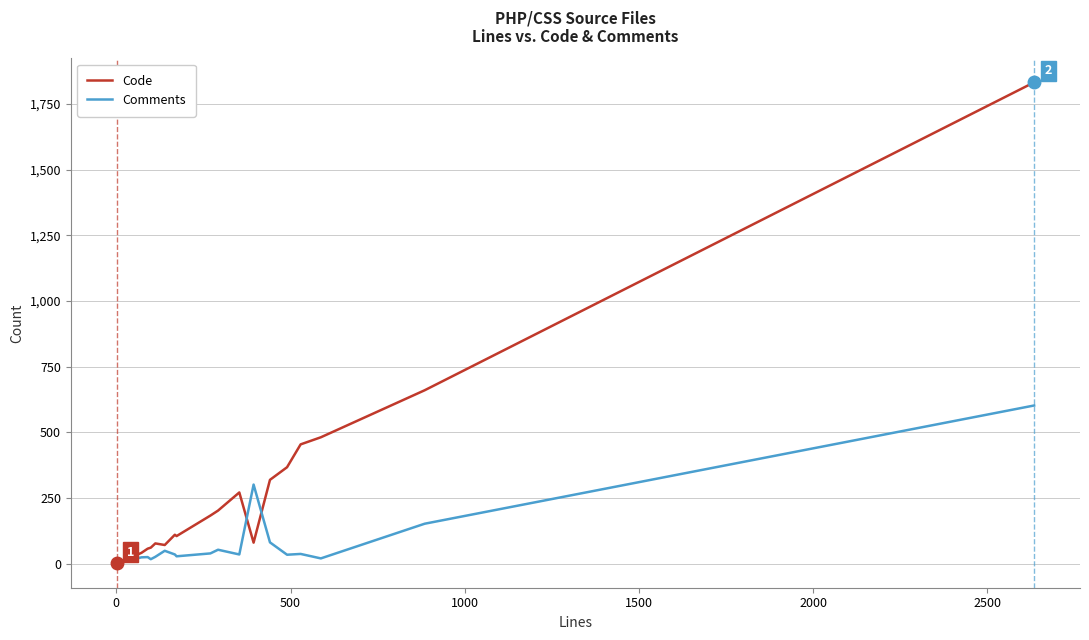

What is the difference between the maximum and minimum values in the Code series?

1831